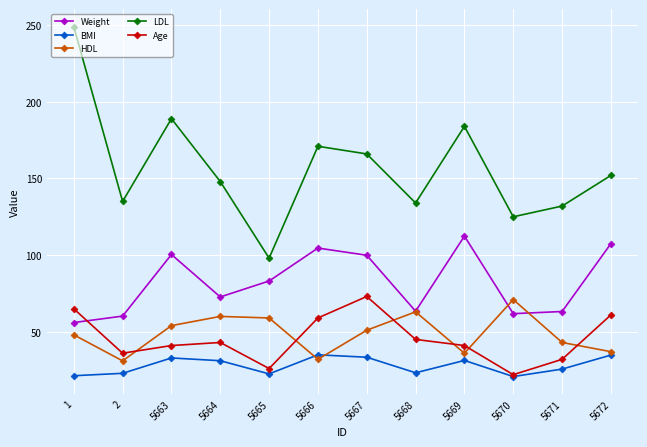

Between which two adjacent categories do Weight and Age first intersect?

1 and 2